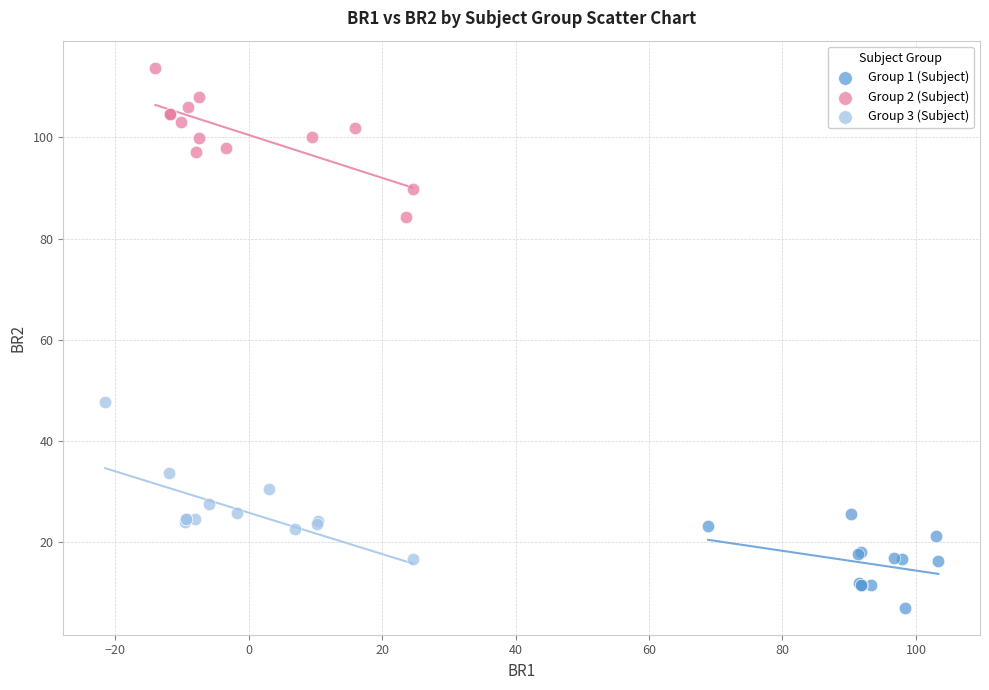

Which series contains the lowest Y value?

Group 1 (Subject)